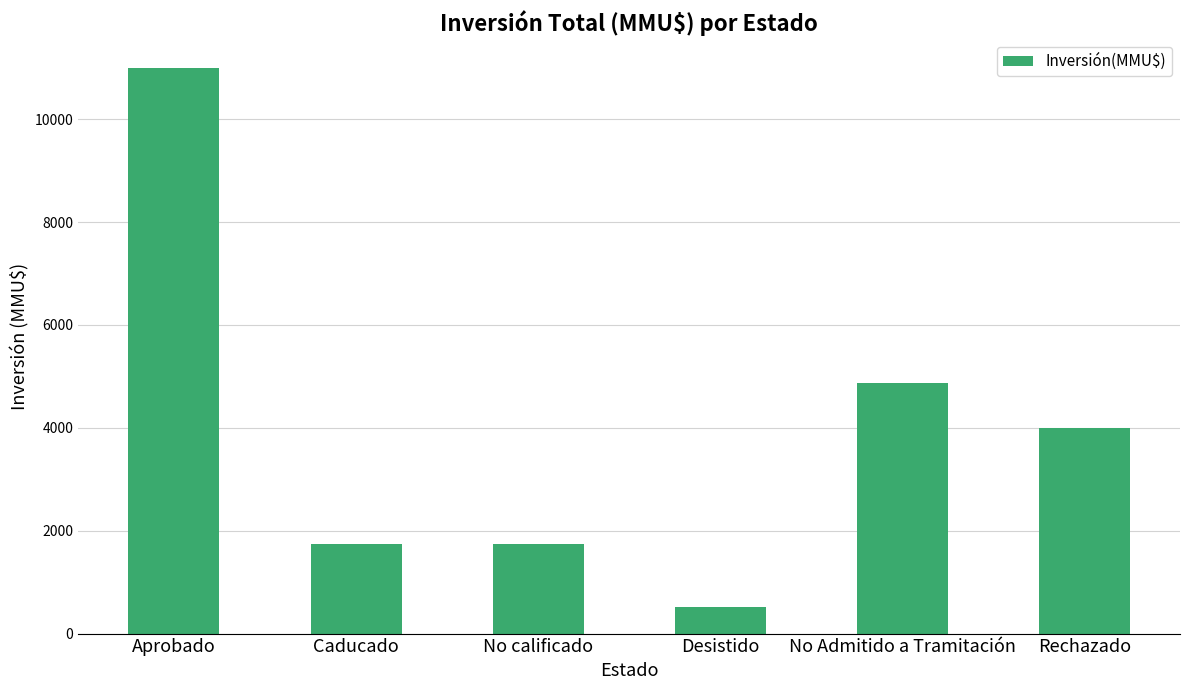

Count the number of data series in this chart.

1